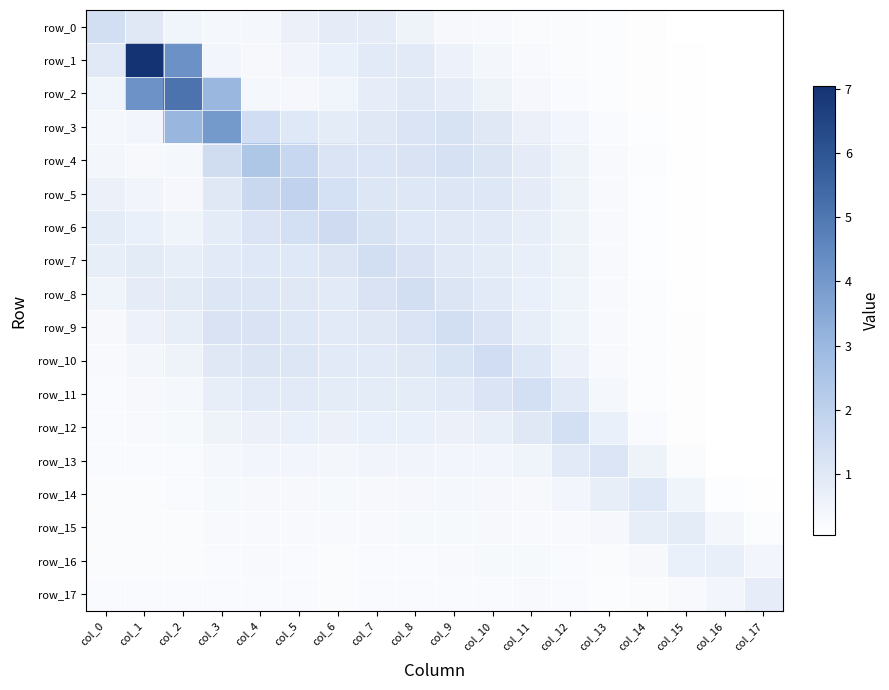

Rank the series by their maximum value, from highest to lowest.

row_1, row_2, row_3, row_4, row_5, row_6, row_10, row_9, row_7, row_0, row_8, row_11, row_12, row_13, row_14, row_15, row_17, row_16